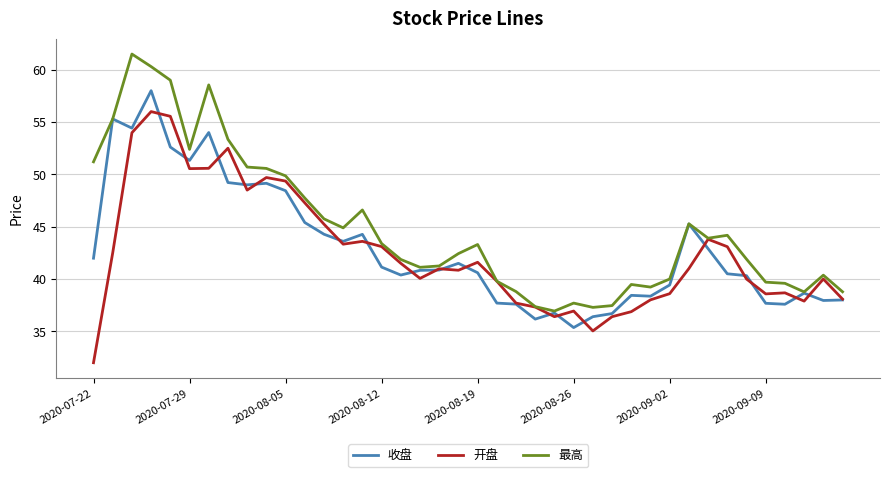

Rank the series by their maximum value, from lowest to highest.

开盘, 收盘, 最高